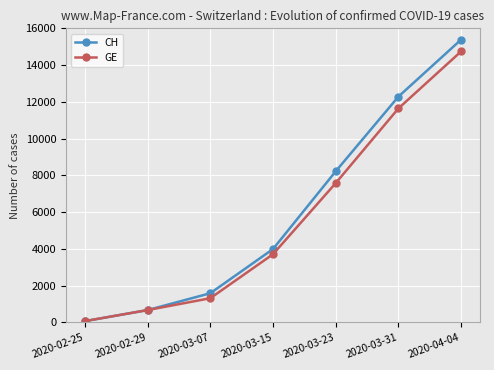

True or false: CH has a value of 8223 at 2020-03-23.

True